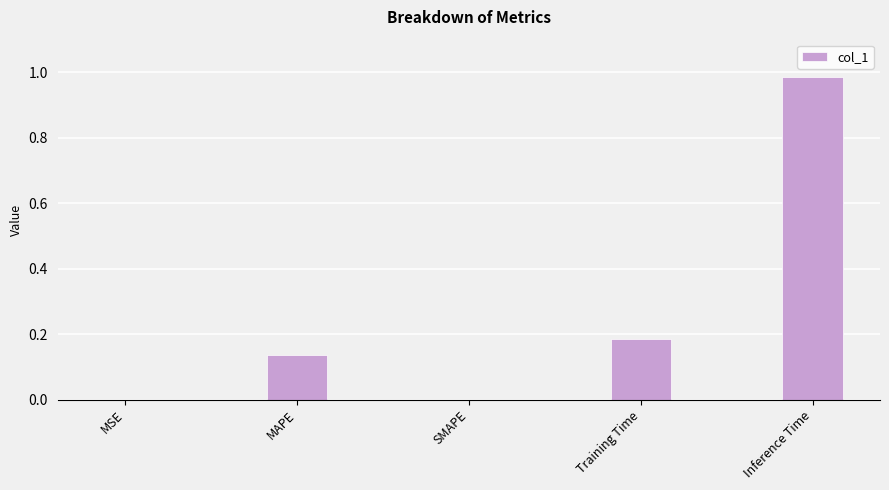

What is the change in value from MAPE to Inference Time?

+0.8